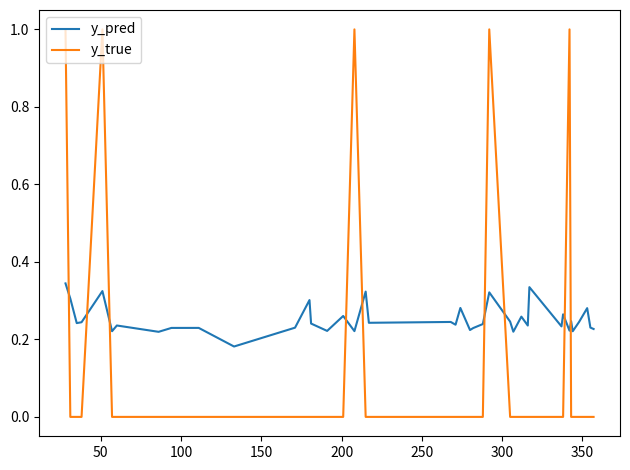

Rank the series by their average value, from highest to lowest.

y_pred, y_true